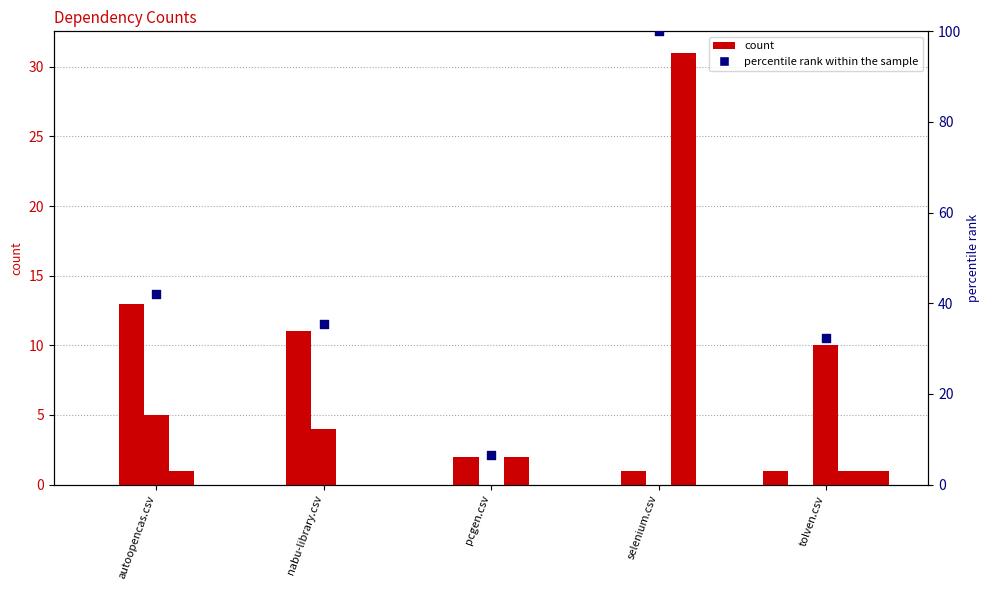

At which category is the sum across all series the highest?

selenium.csv